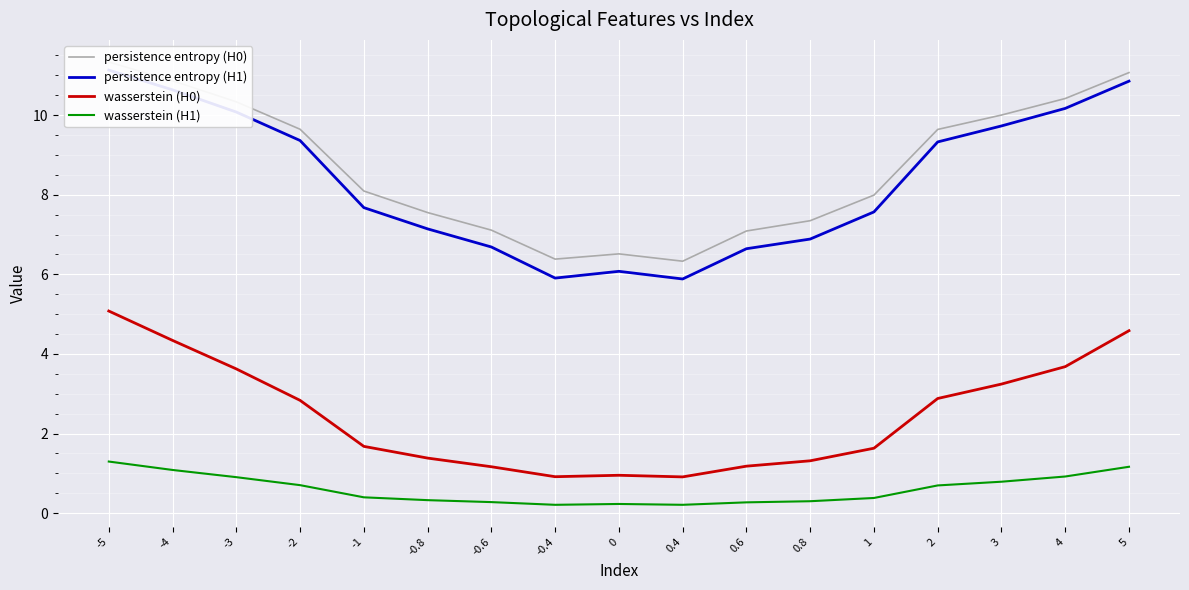

What is the minimum value shown in the chart?

0.2